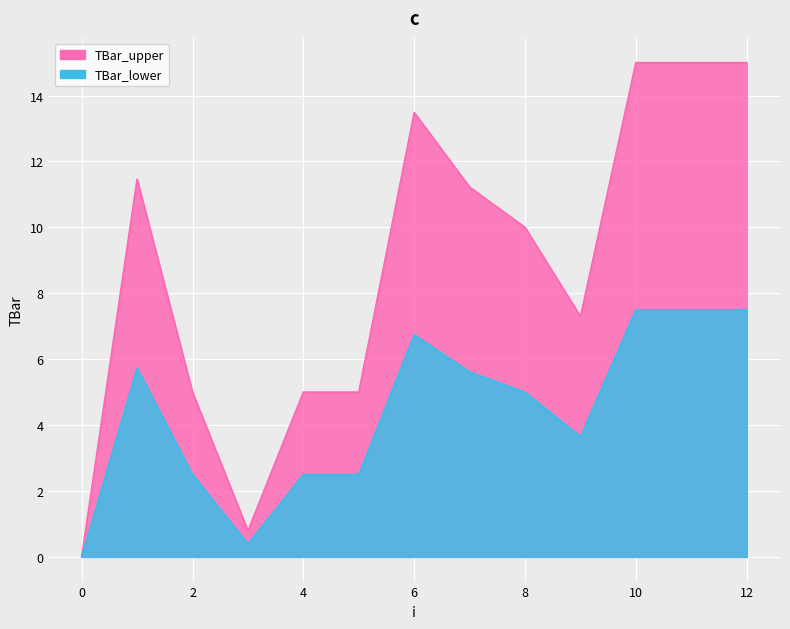

List the labels in order of value, smallest first.

0, 3, 2, 4, 5, 9, 8, 7, 1, 6, 10, 11, 12